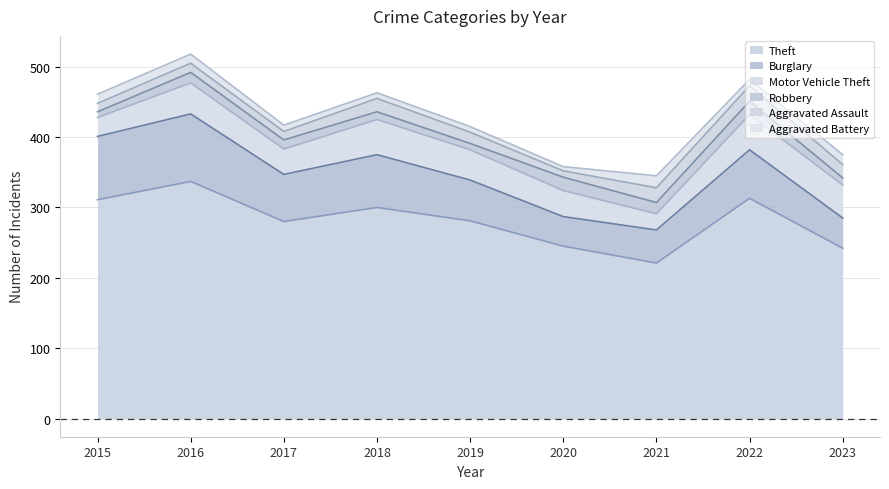

Rank the series at 2023 from lowest to highest value.

Robbery, Aggravated Battery, Aggravated Assault, Burglary, Motor Vehicle Theft, Theft